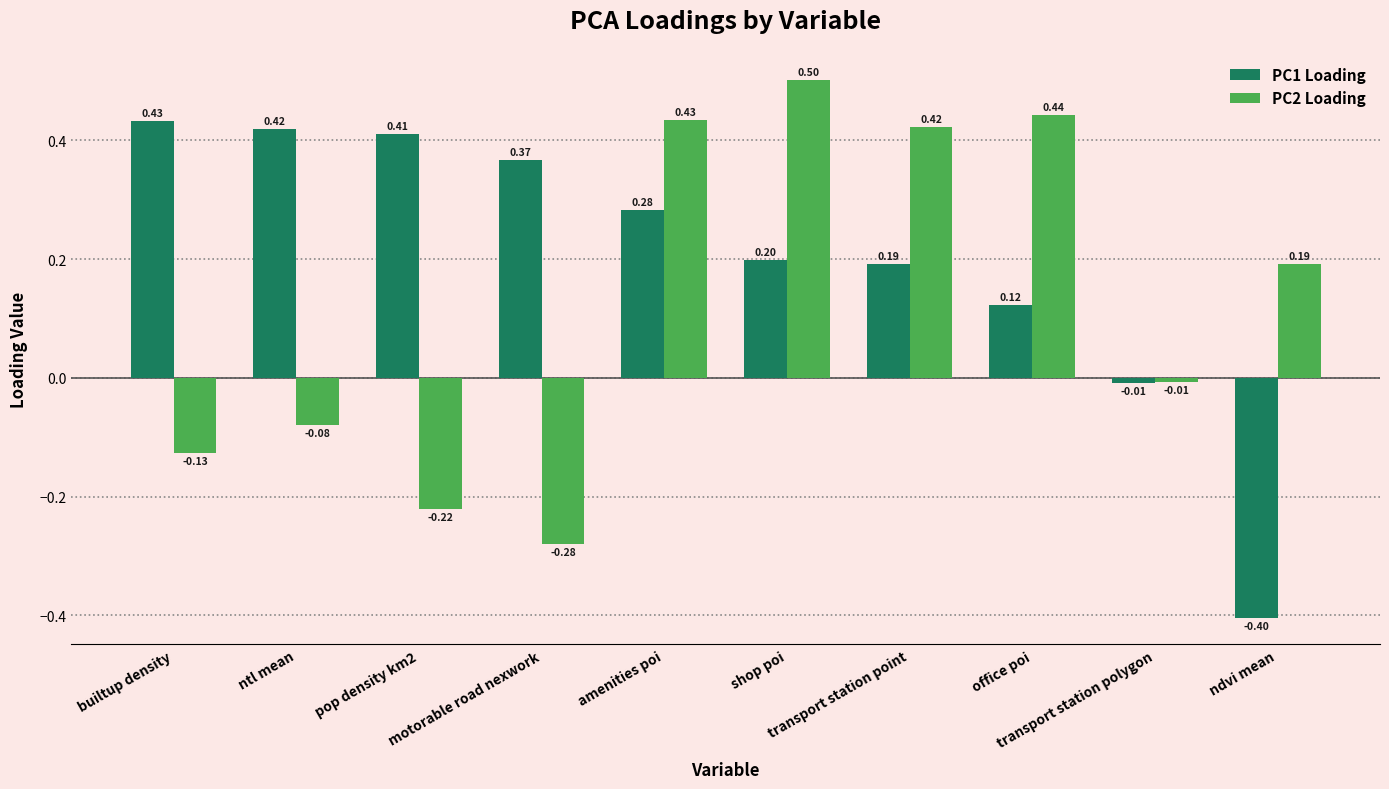

What is the difference between the highest and lowest values at transport station point?

0.2